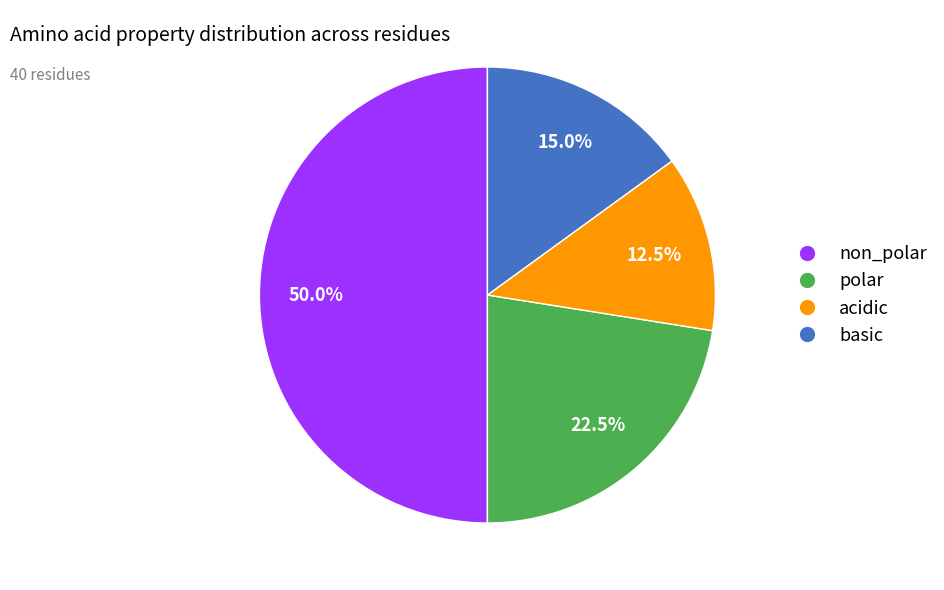

To the nearest percent, what portion does non_polar represent?

50%